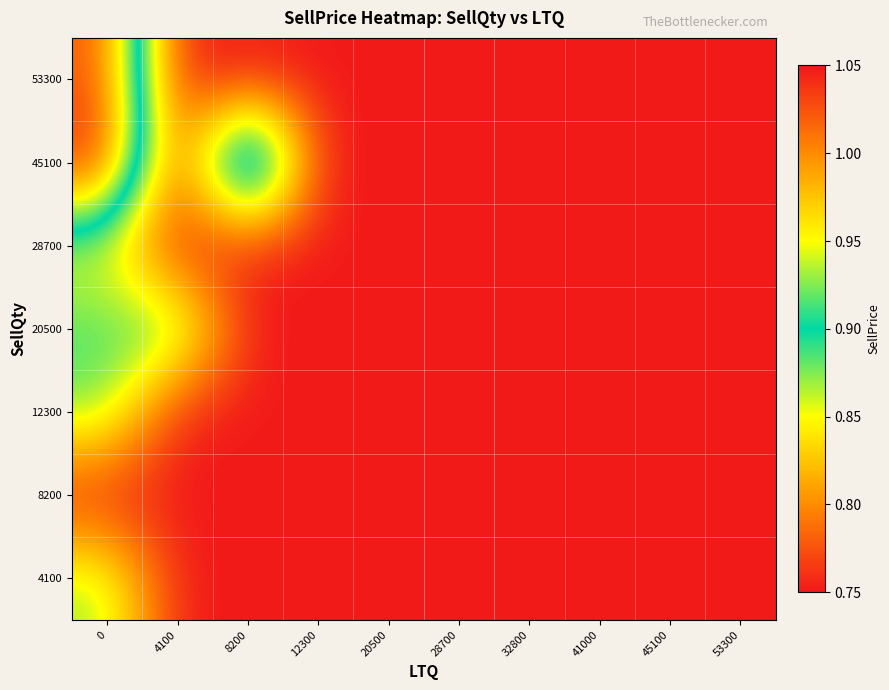

Rank the series by their maximum value, from lowest to highest.

8200, 28700, 4100, 12300, 20500, 53300, 45100